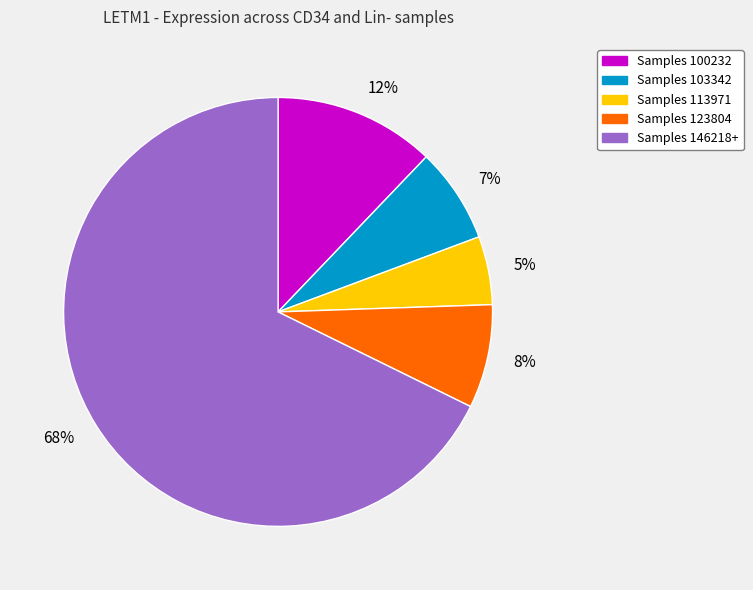

Combined, do Samples 113971 and Samples 100232 account for over 50%?

No